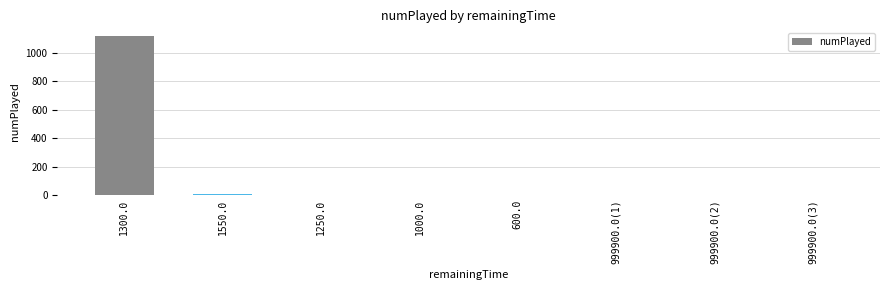

What is the maximum value shown in the chart?

1118